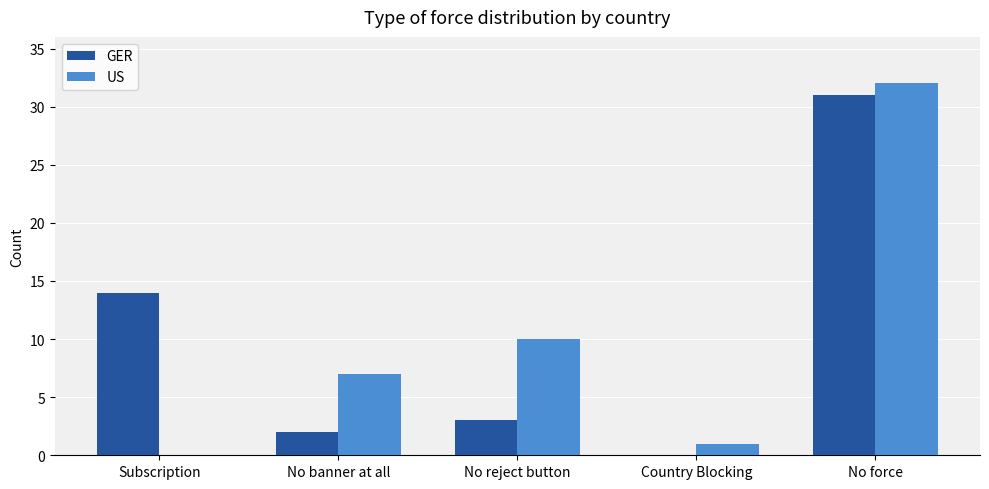

Are the bars horizontal?

No